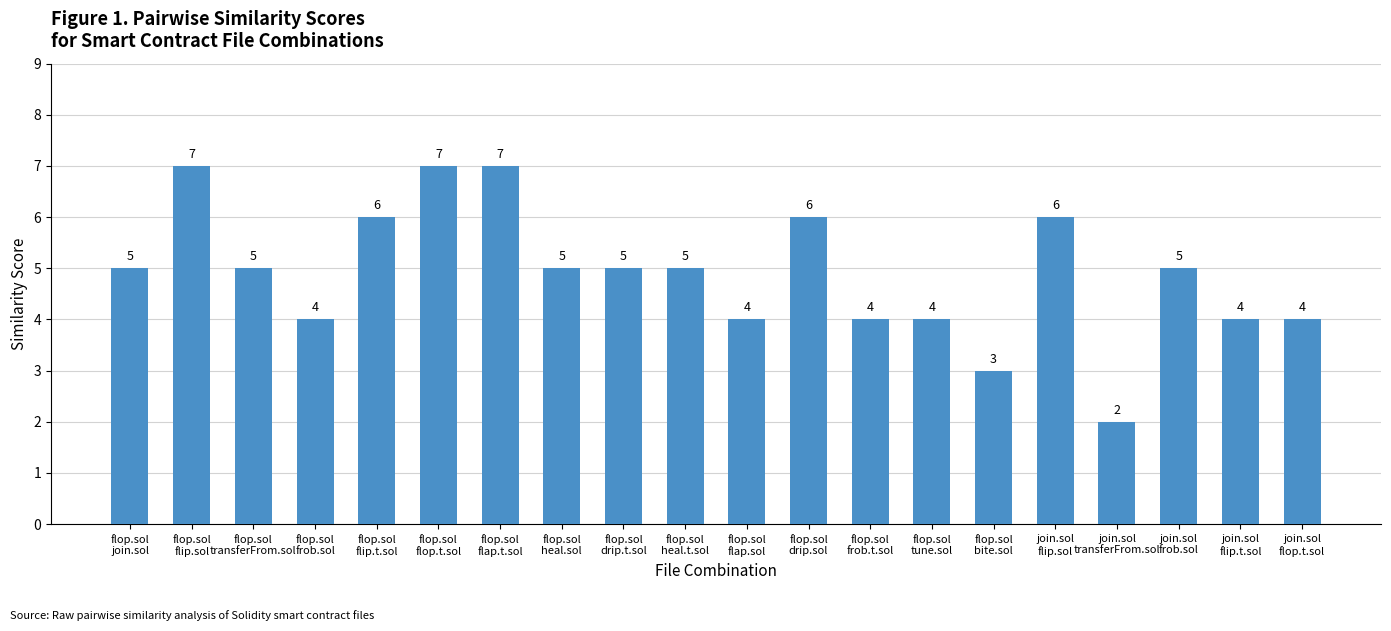

What is the sum of the values at flop.sol
frob.sol and flop.sol
transferFrom.sol?

9